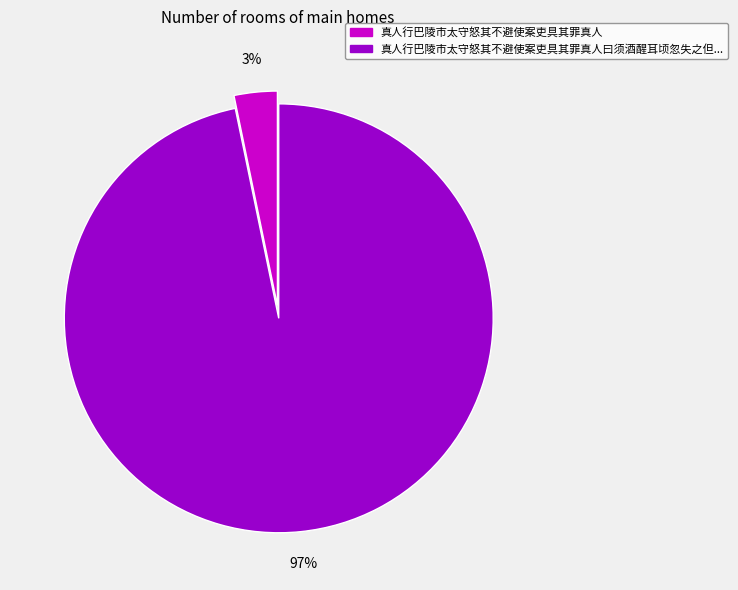

To the nearest percent, what is the average slice percentage?

50%